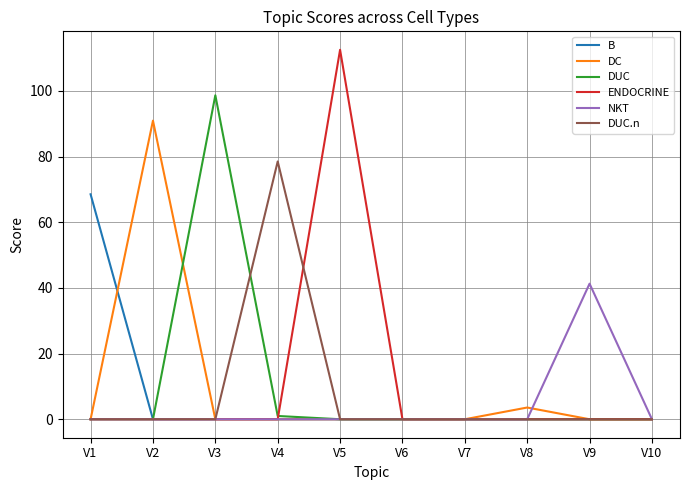

Reading left to right, extract all data points from this chart.

B: V1=68.5	V2=0.0	V3=0.0	V4=0.0	V5=0.0	V6=0.0	V7=0.0	V8=0.0	V9=0.0	V10=0.0
DC: V1=0.0	V2=90.9	V3=0.0	V4=0.0	V5=0.0	V6=0.0	V7=0.0	V8=3.6	V9=0.0	V10=0.0
DUC: V1=0.0	V2=0.0	V3=98.7	V4=1.0	V5=0.0	V6=0.0	V7=0.0	V8=0.0	V9=0.0	V10=0.0
ENDOCRINE: V1=0.0	V2=0.0	V3=0.0	V4=0.0	V5=112.5	V6=0.0	V7=0.0	V8=0.0	V9=0.0	V10=0.0
NKT: V1=0.0	V2=0.0	V3=0.0	V4=0.0	V5=0.0	V6=0.0	V7=0.0	V8=0.0	V9=41.3	V10=0.0
DUC.n: V1=0.0	V2=0.0	V3=0.0	V4=78.5	V5=0.0	V6=0.0	V7=0.0	V8=0.0	V9=0.0	V10=0.0